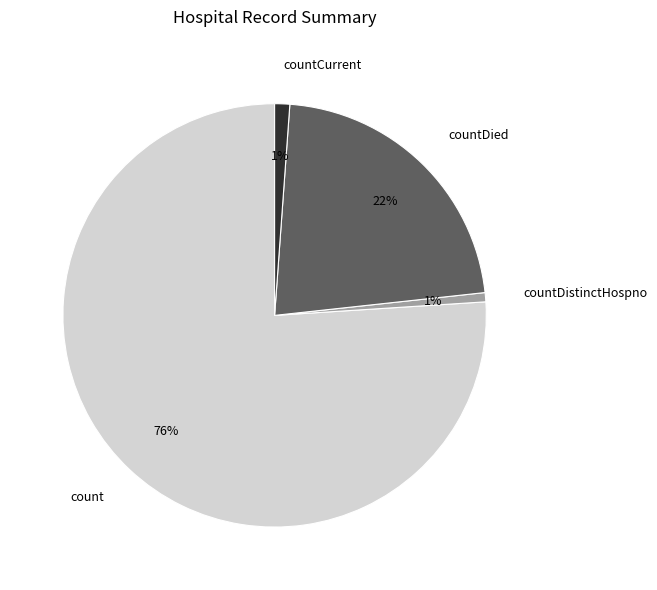

How many slices are in this pie chart?

4